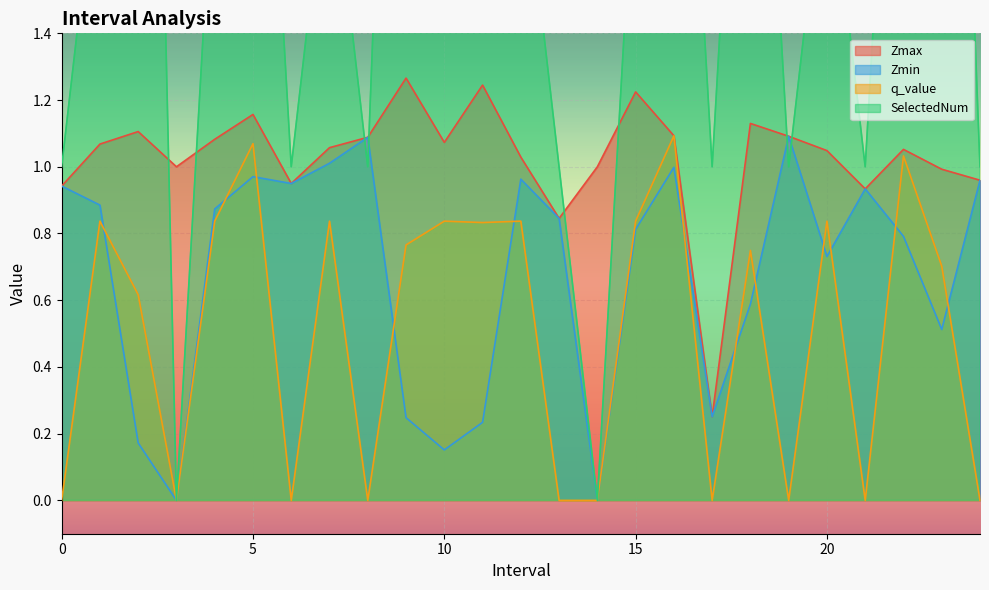

What is the label of the 15th point from the left?

14.0